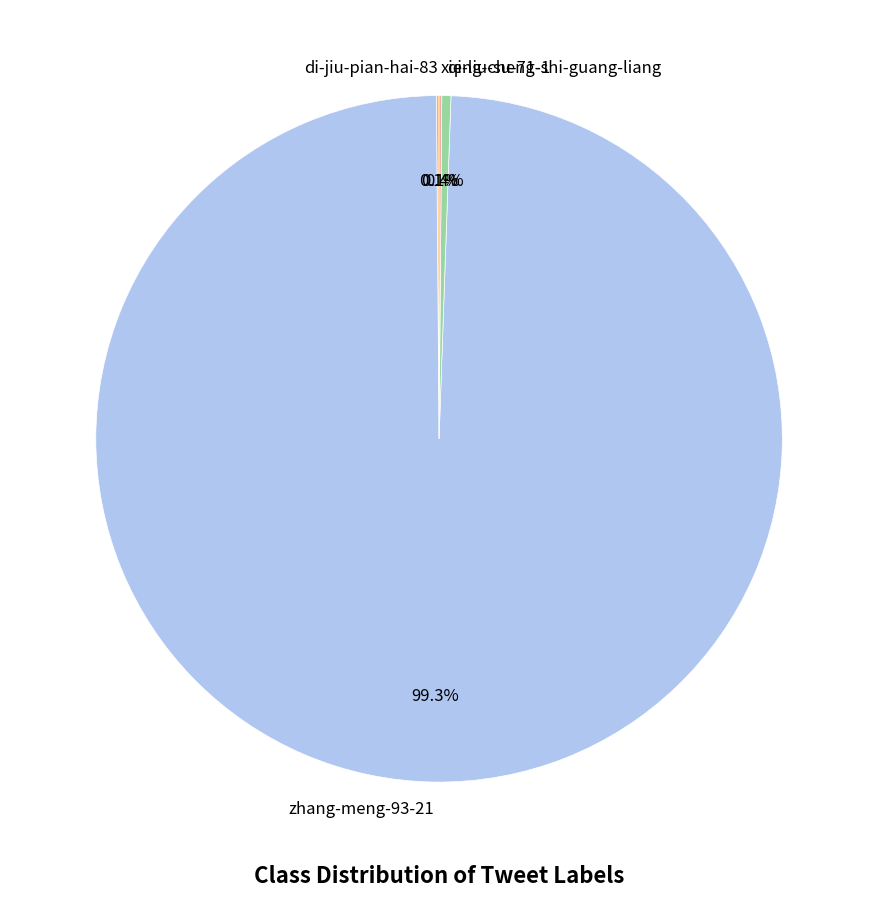

Between qing-cheng-shi-guang-liang and zhang-meng-93-21, which is larger?

zhang-meng-93-21